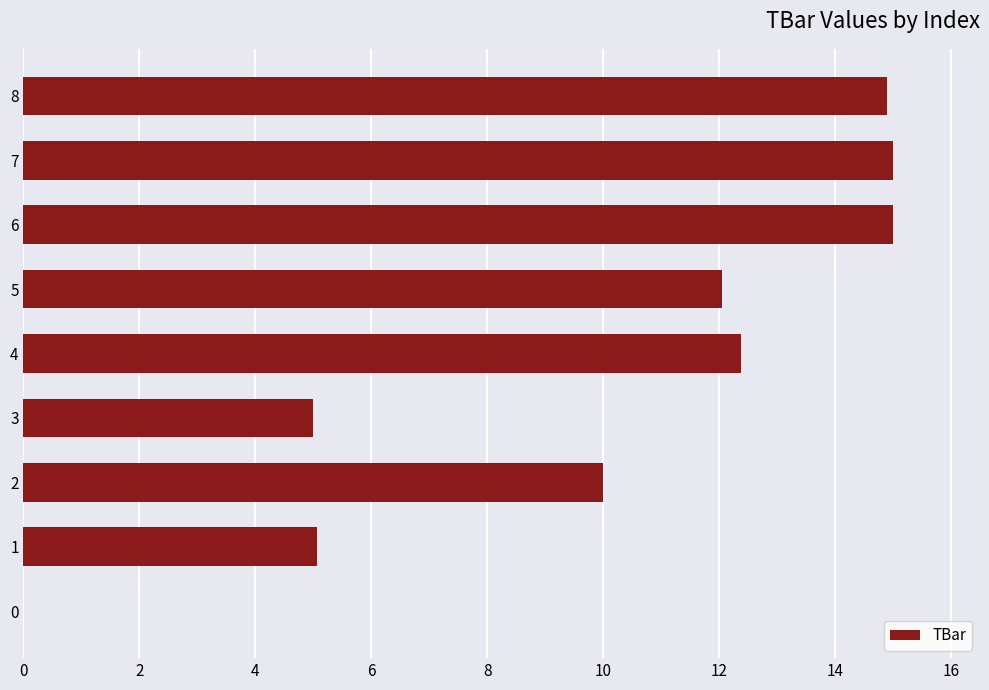

What is the change in value from 2 to 6?

+5.0